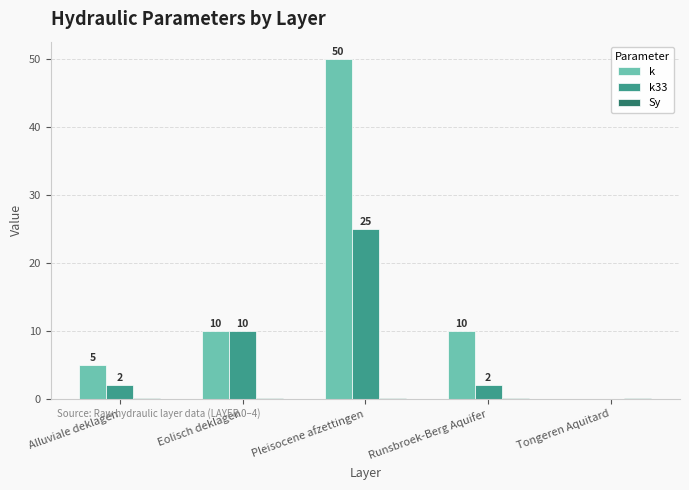

Which series changed the most between Eolisch deklagen and Pleisocene afzettingen?

k